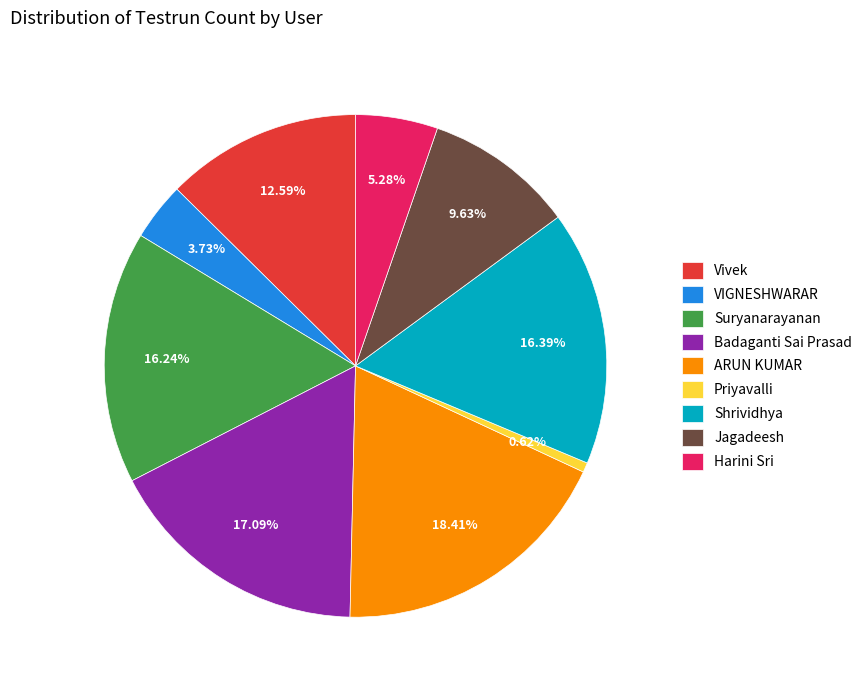

What percentage is the ARUN KUMAR slice, to the nearest percent?

18%